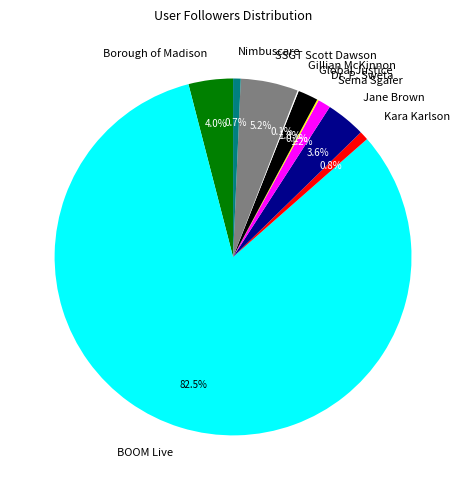

To the nearest percent, what portion does Jane Brown represent?

4%